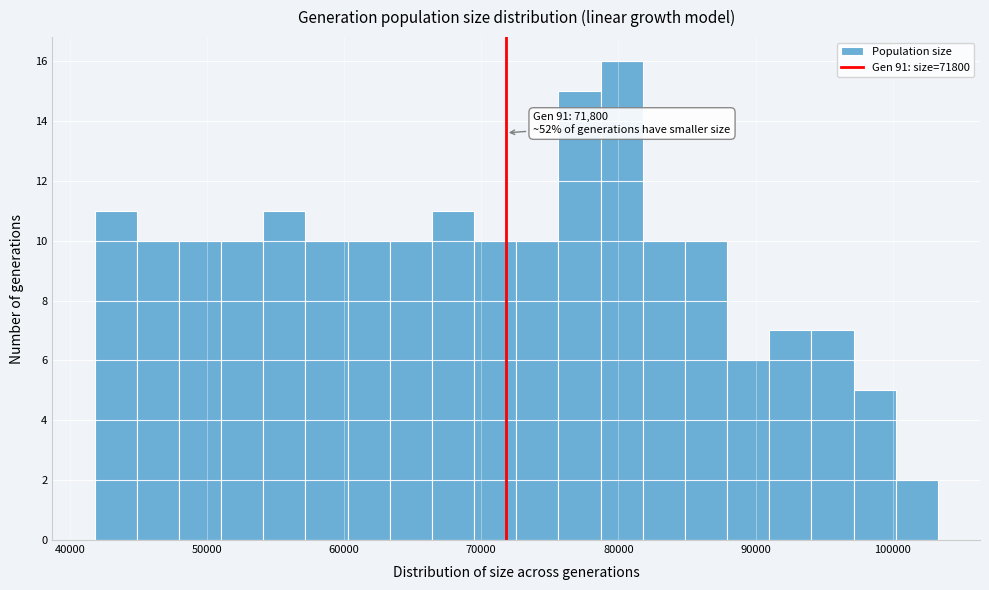

Read against the x-axis, roughly where is the centre of the tallest bar?

80000